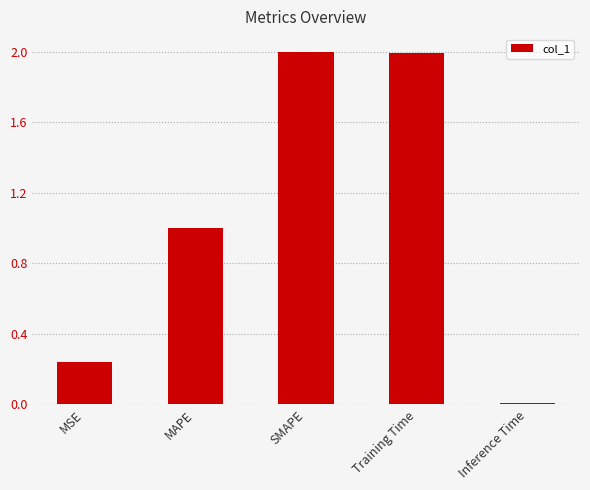

What is the label of the 3rd bar from the left?

SMAPE